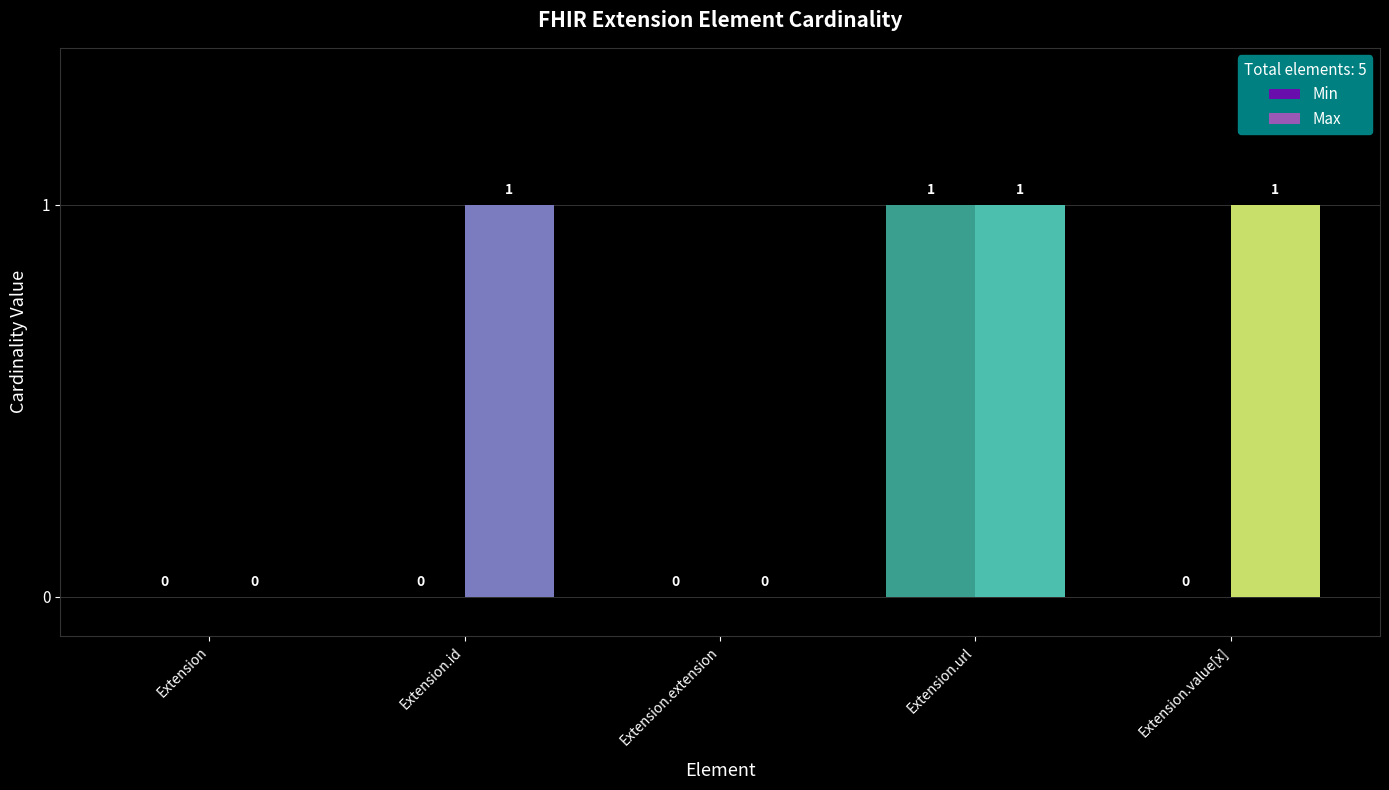

How many groups of bars are there?

5